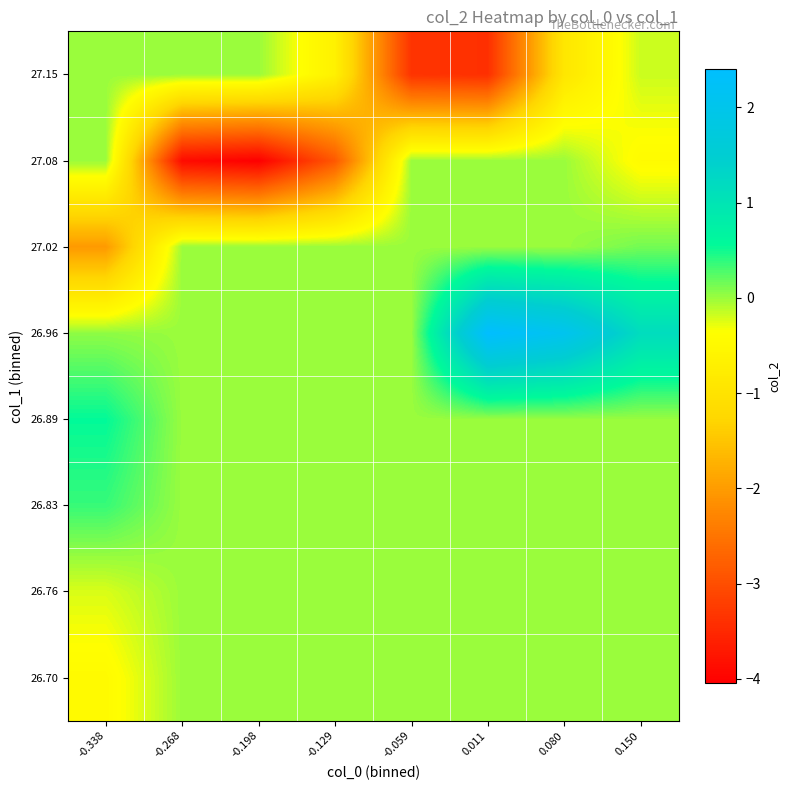

At how many categories does at least one series exceed 0?

4